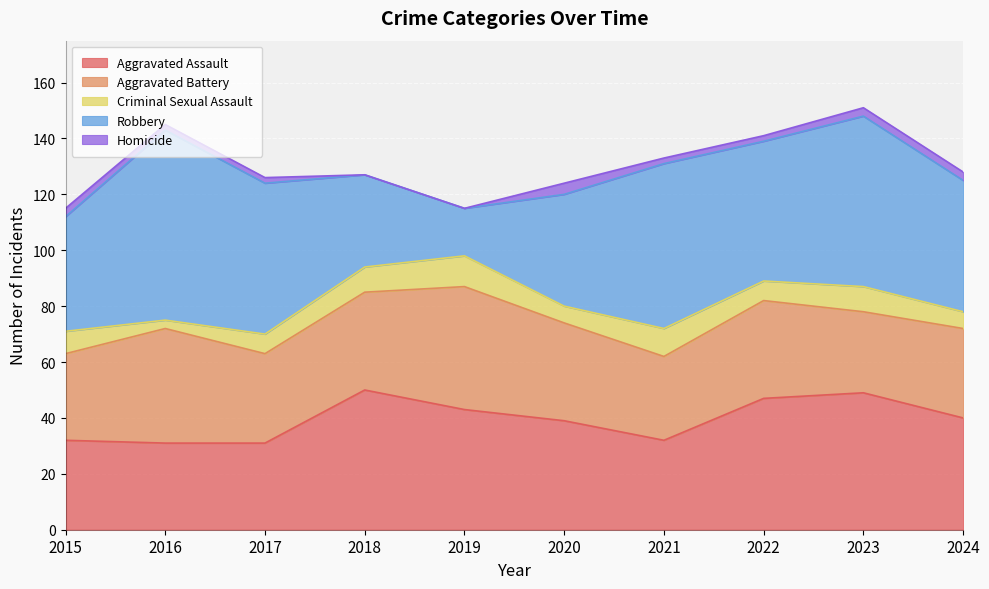

At which category is the sum across all series the highest?

2023